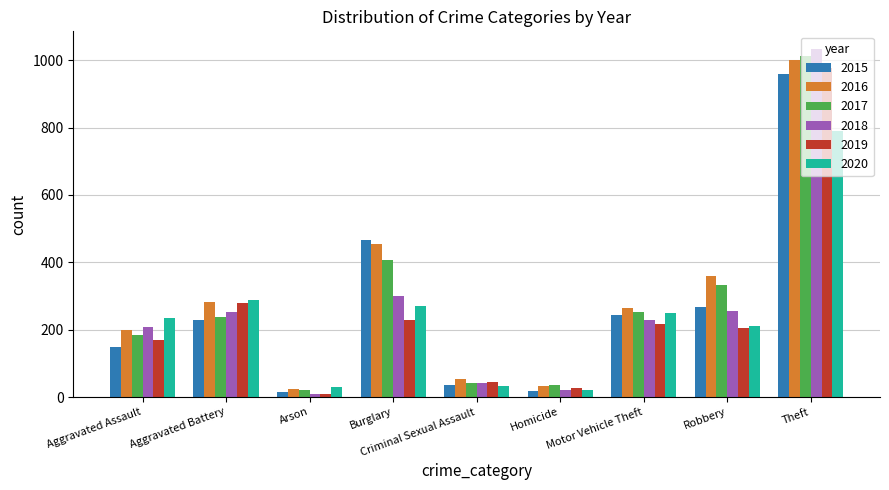

What is the difference between the second highest and second lowest values in the 2016 series?

423